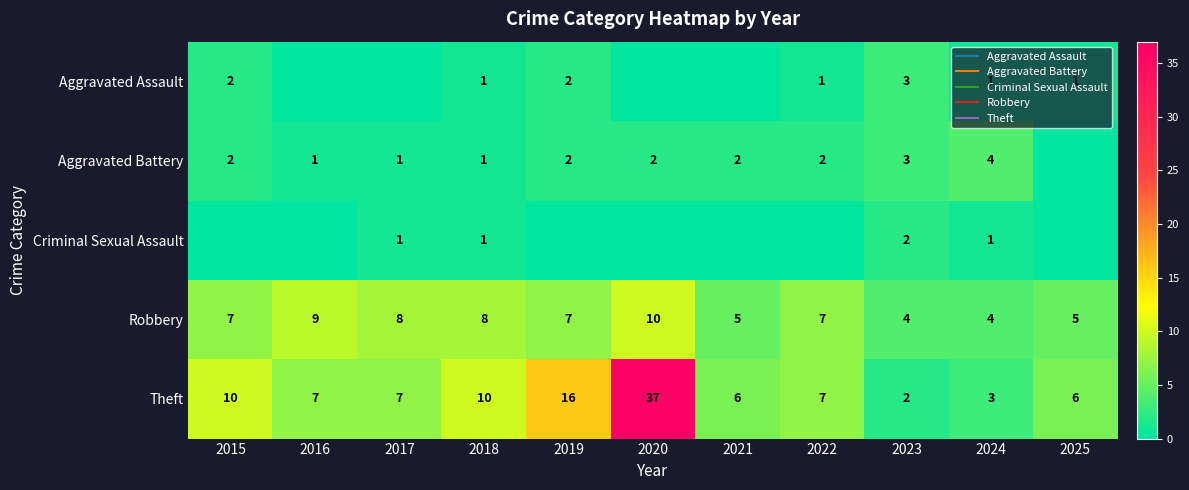

What is the sum of all Aggravated Battery values?

20